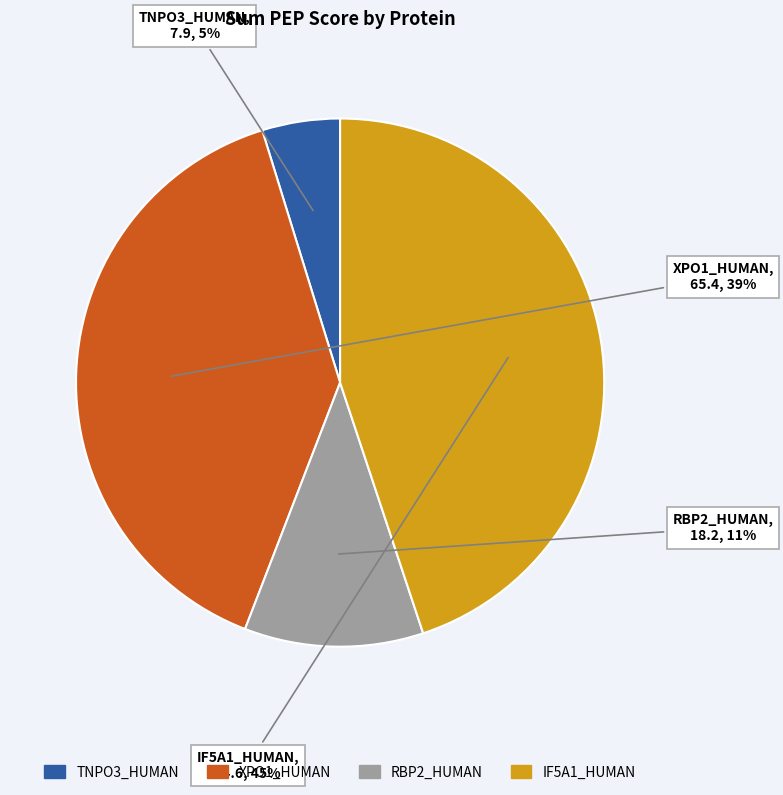

The IF5A1_HUMAN slice represents 56% of the pie. True or false?

False